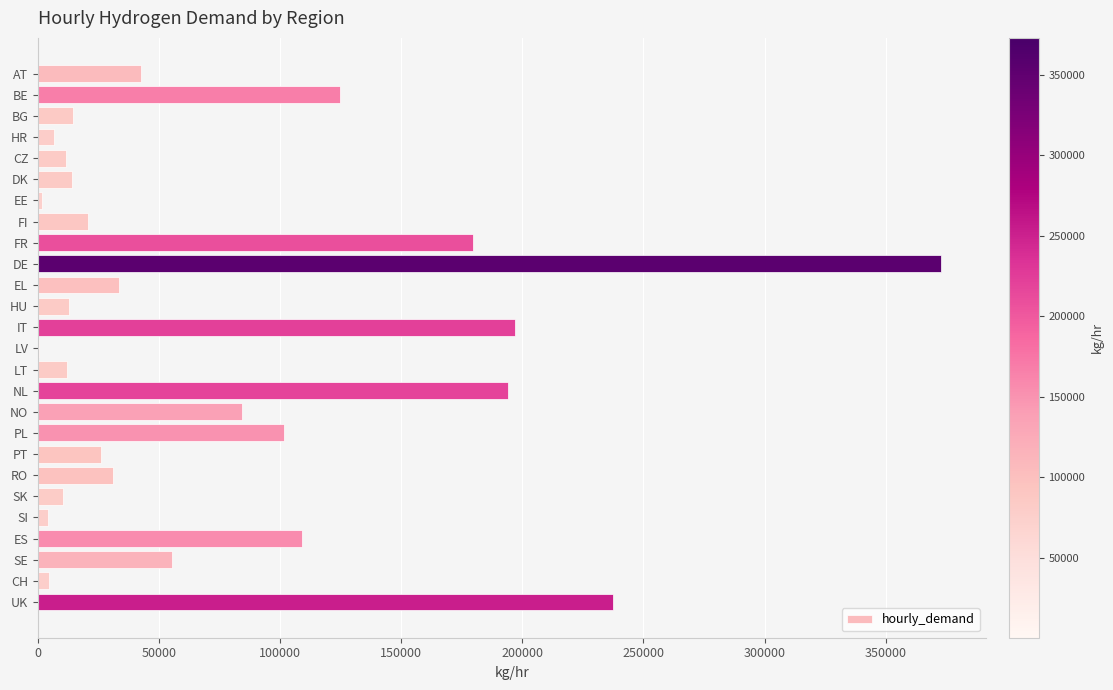

Where is the data nearest to the value 186600?

FR